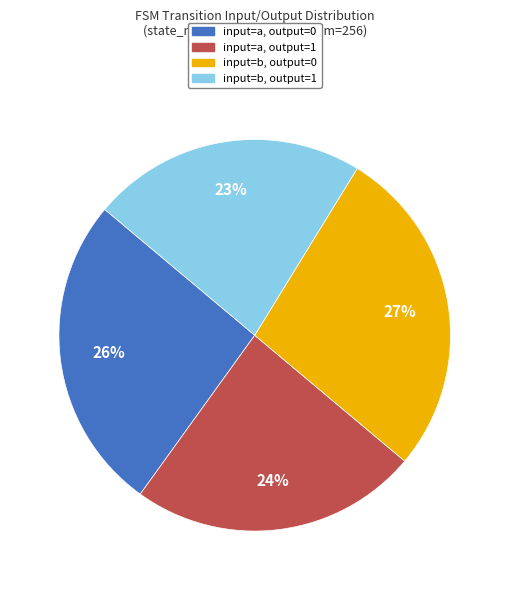

To the nearest percent, what portion does input=b, output=1 represent?

23%